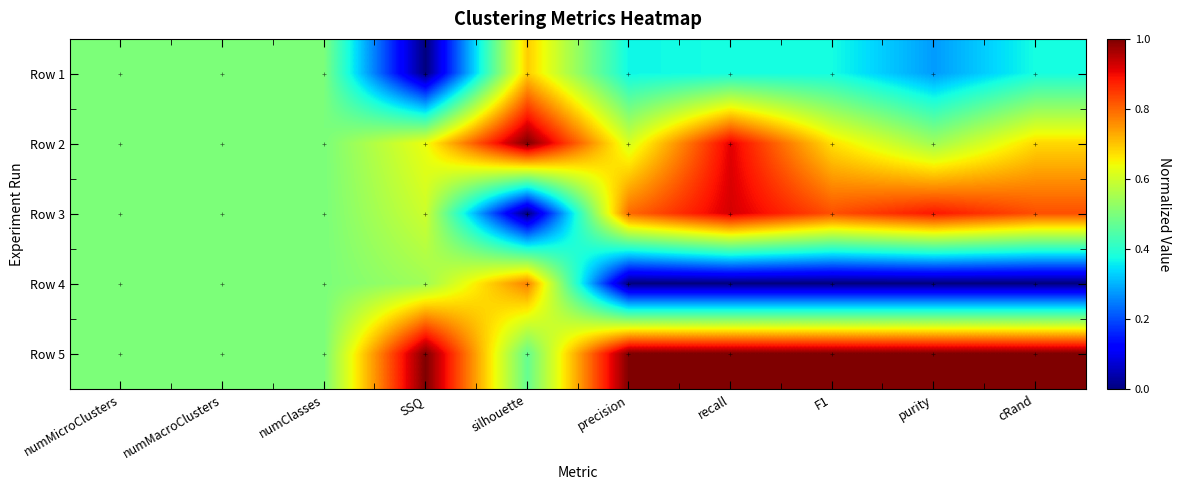

At which category does the chart reach its minimum across all series?

SSQ